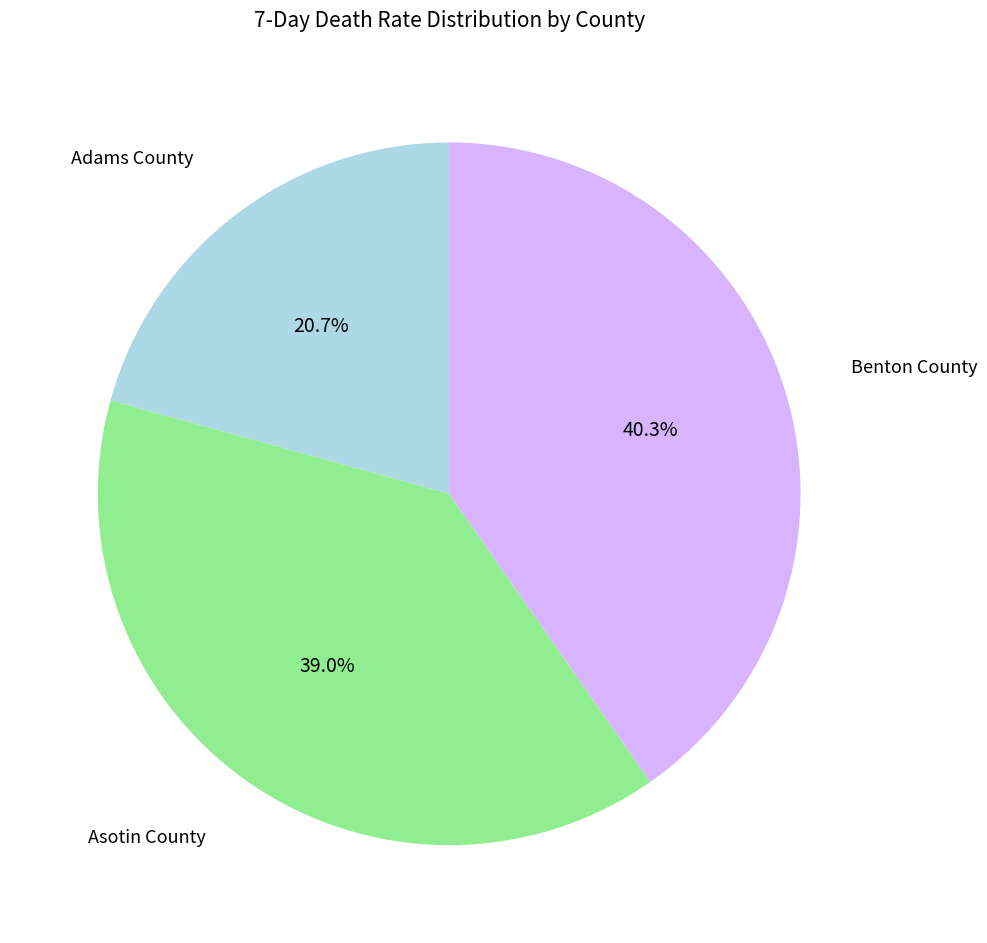

How many segments does this pie chart have?

3